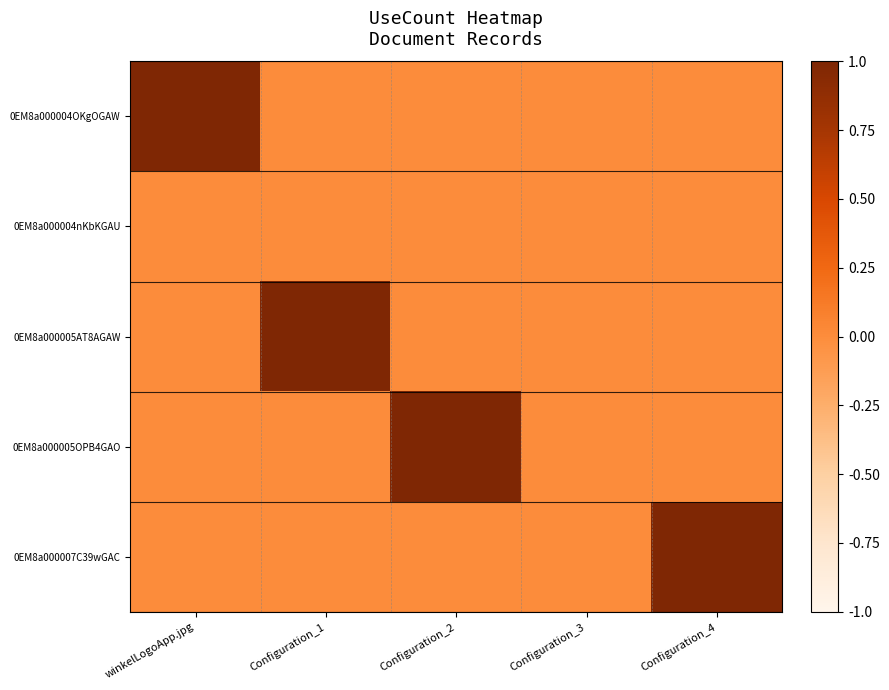

What is the difference between the highest and lowest values at Configuration_4?

1